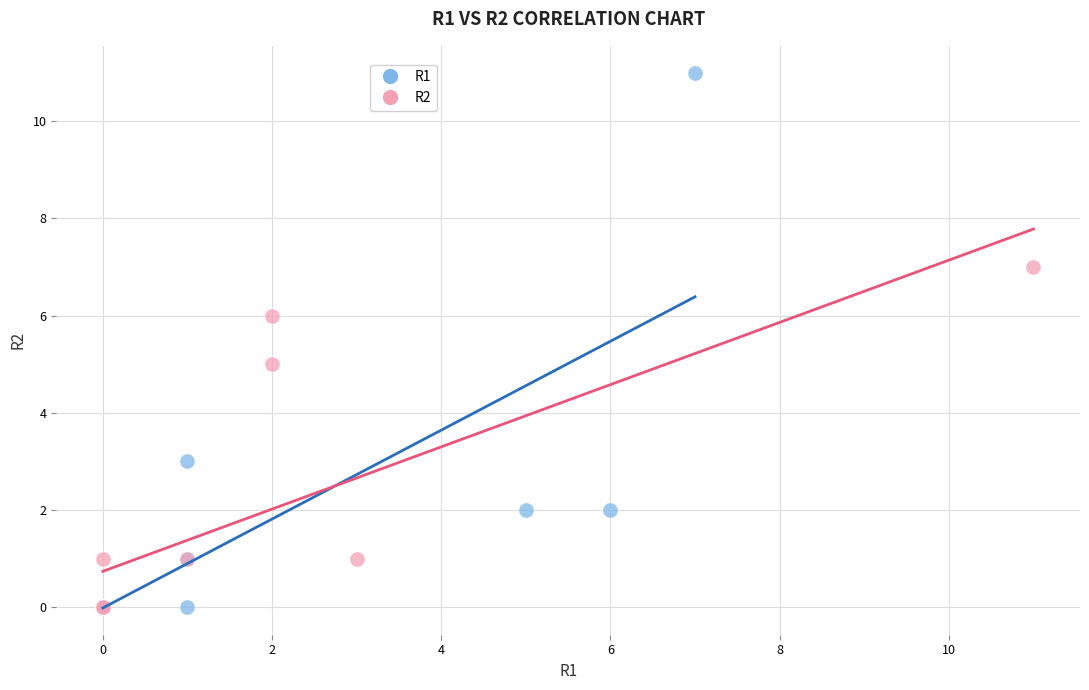

Which series contains the highest Y value?

R1